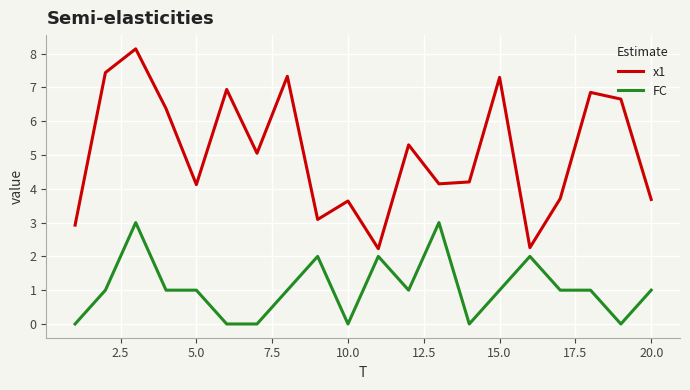

What is the sum of all FC values?

21.0